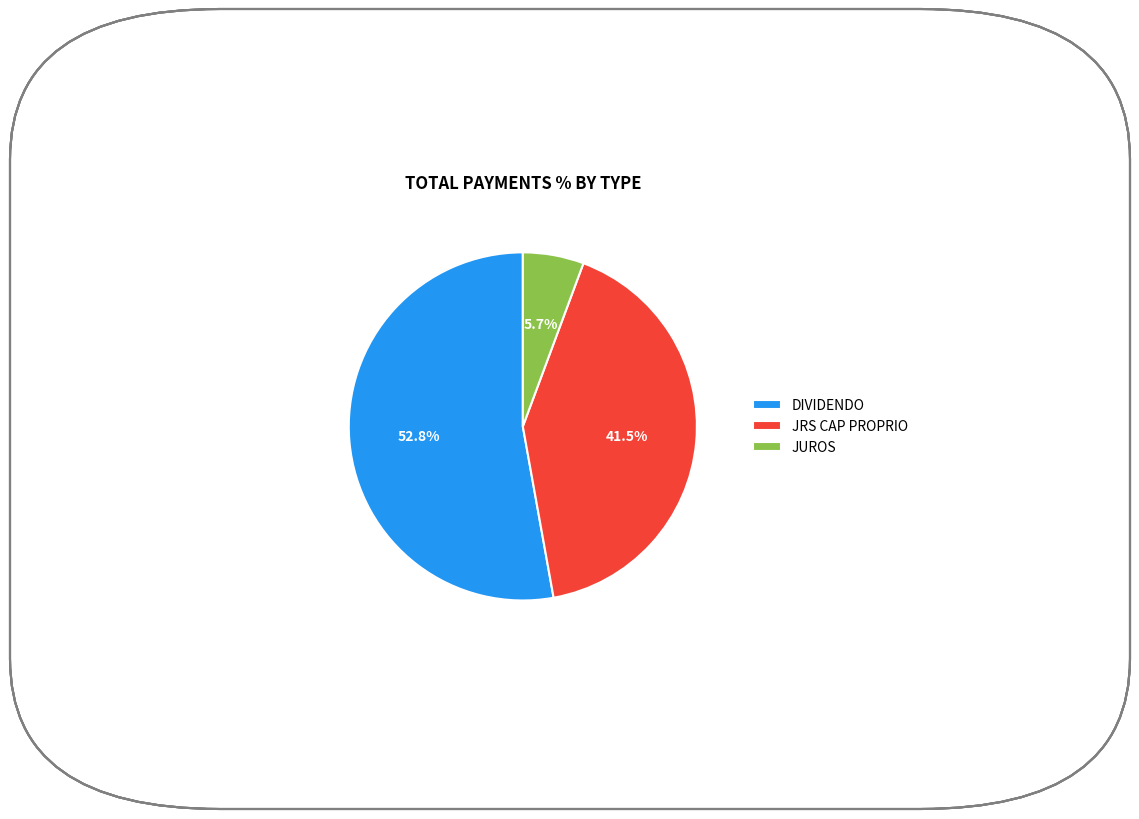

What is the ratio of the value at DIVIDENDO to the value at JRS CAP PROPRIO?

1.3